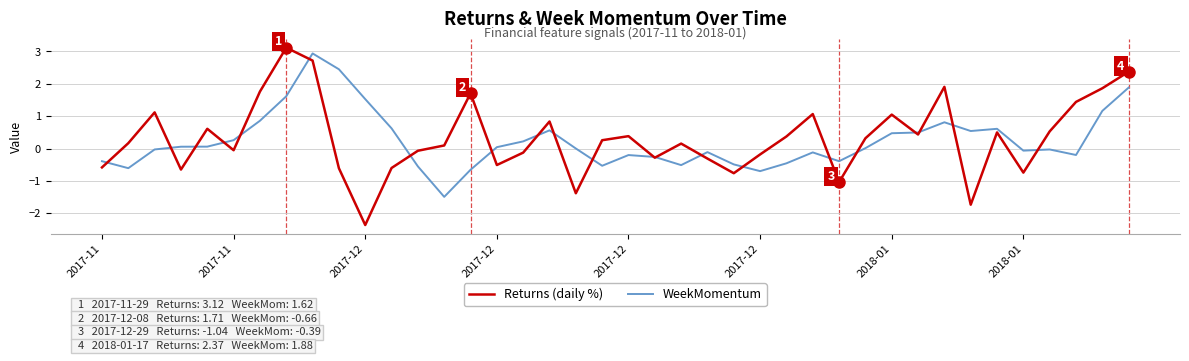

What is the greatest value displayed?

3.1